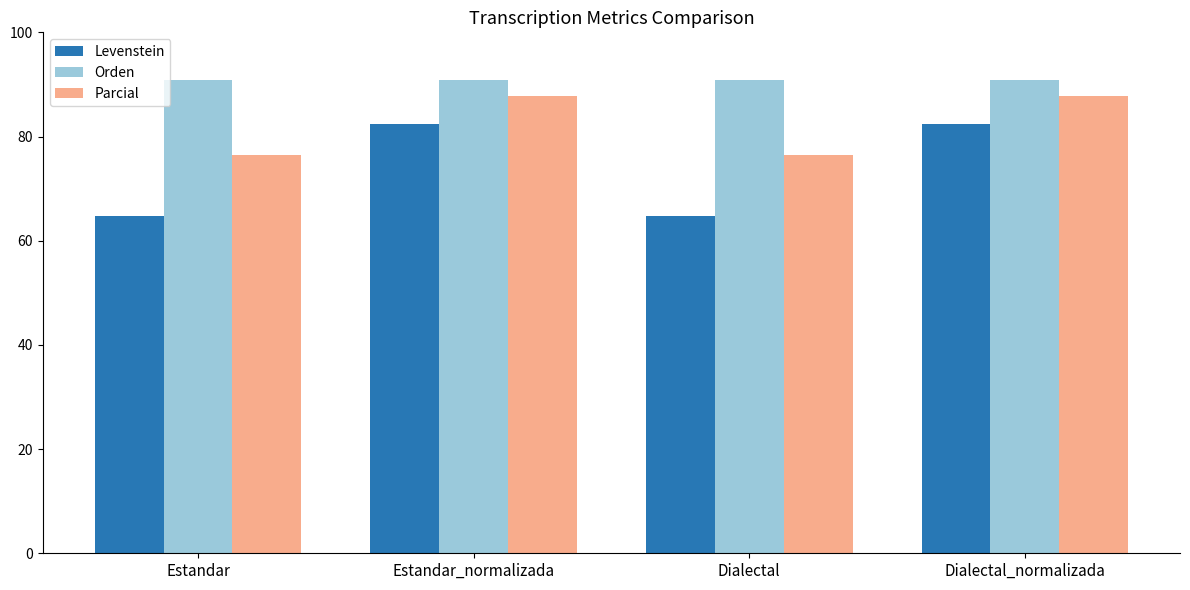

What is the maximum value shown in the chart?

90.9